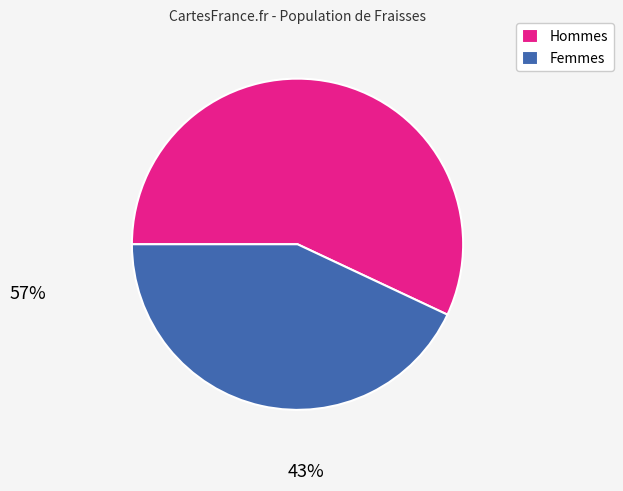

The Hommes slice represents 57% of the pie. True or false?

True